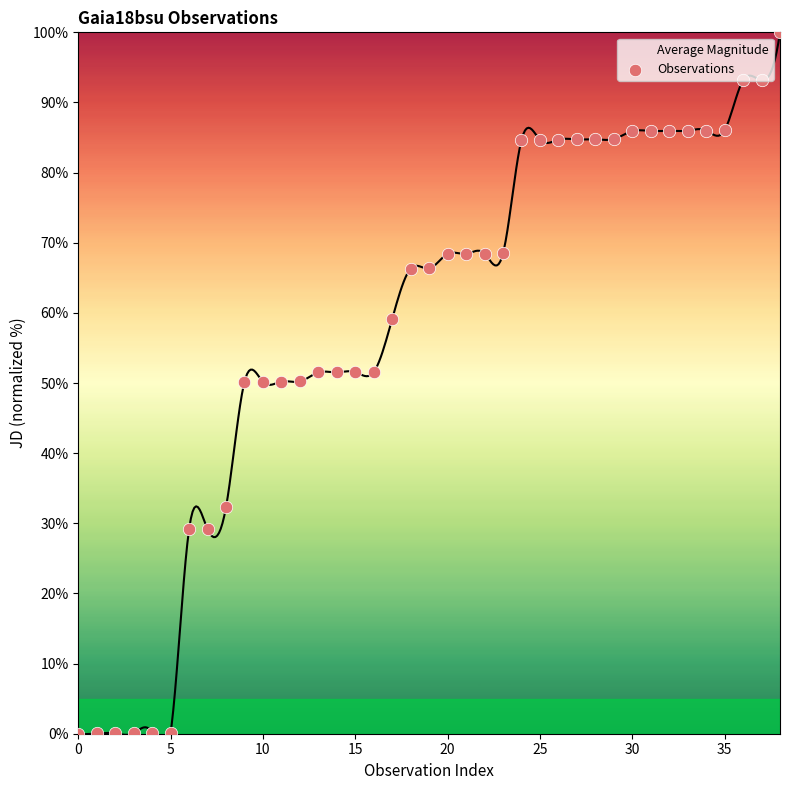

What is the ratio of the value at 13 to the value at 24?

0.6